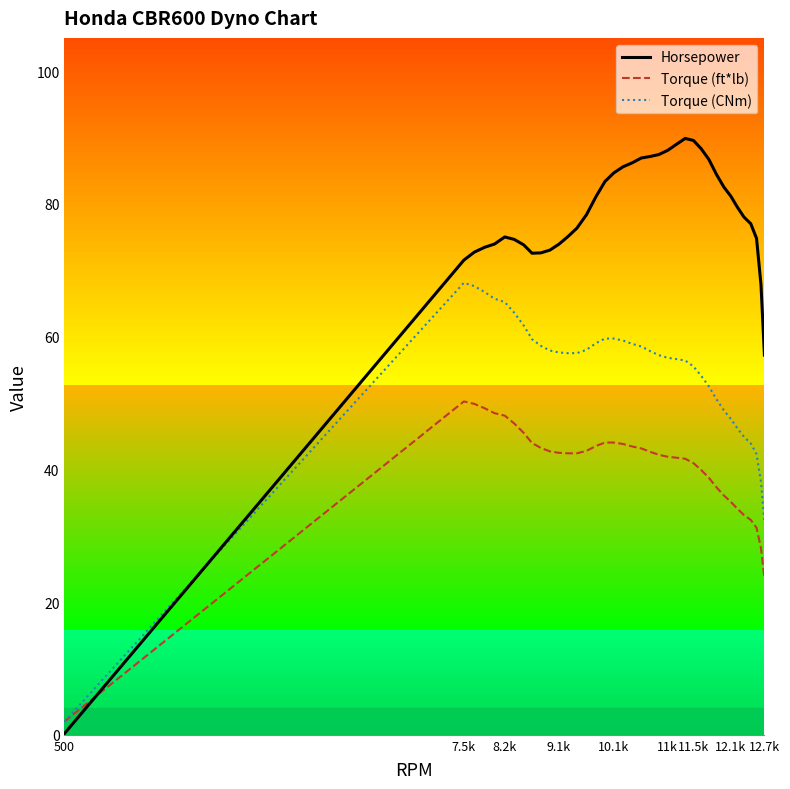

True or false: Torque (ft*lb) has more than 2 interior local peaks.

False